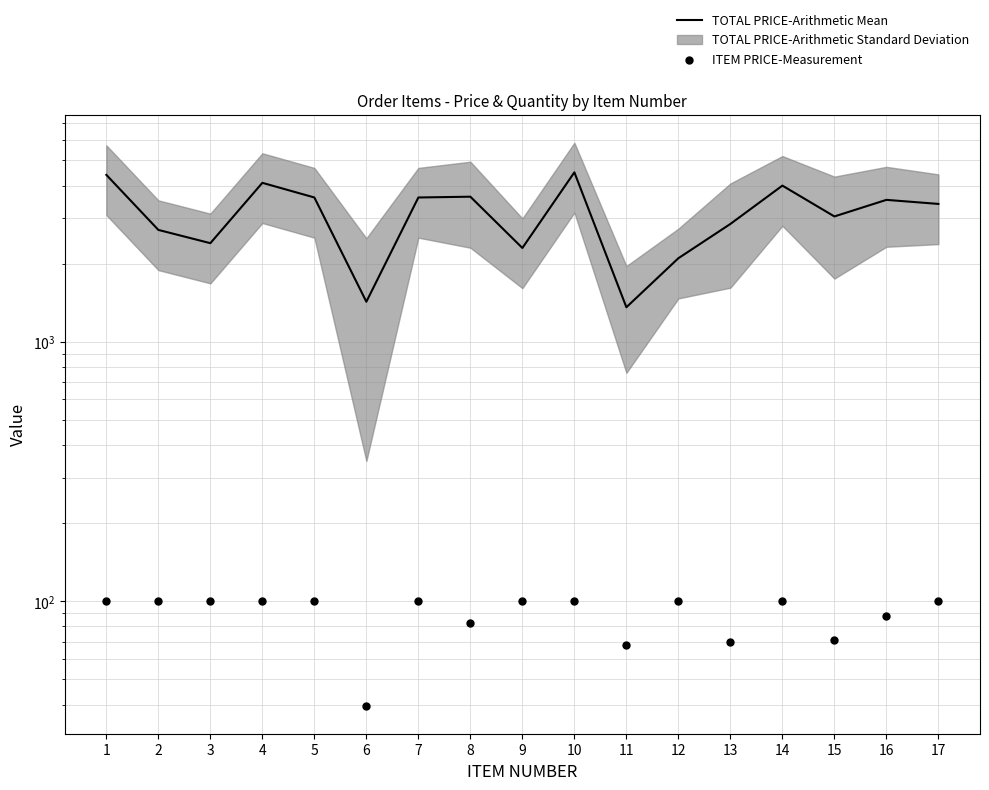

Which series has the largest total across all categories?

TOTAL PRICE-Arithmetic Mean